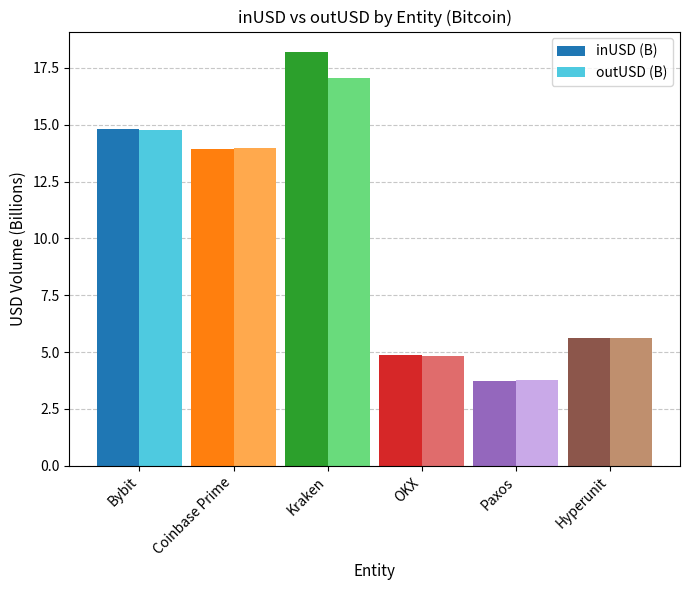

Which series has the largest total across all categories?

inUSD (B)